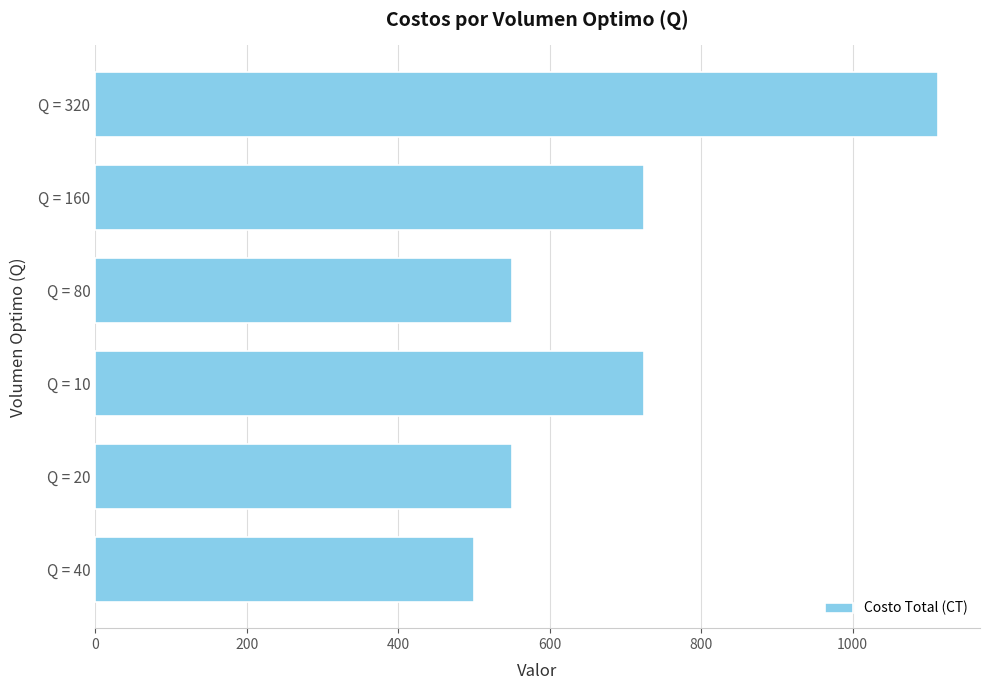

What is the minimum value shown in the chart?

500.0